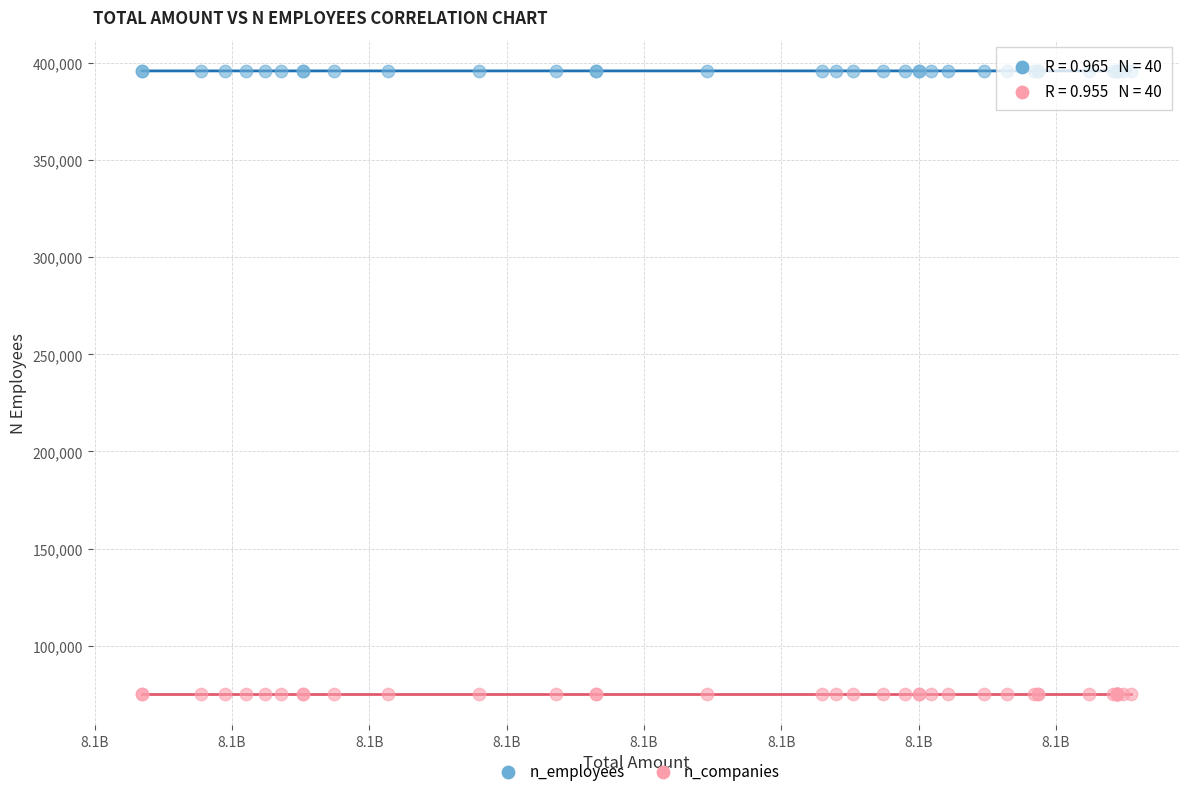

Which series reaches the minimum Y coordinate?

n_companies